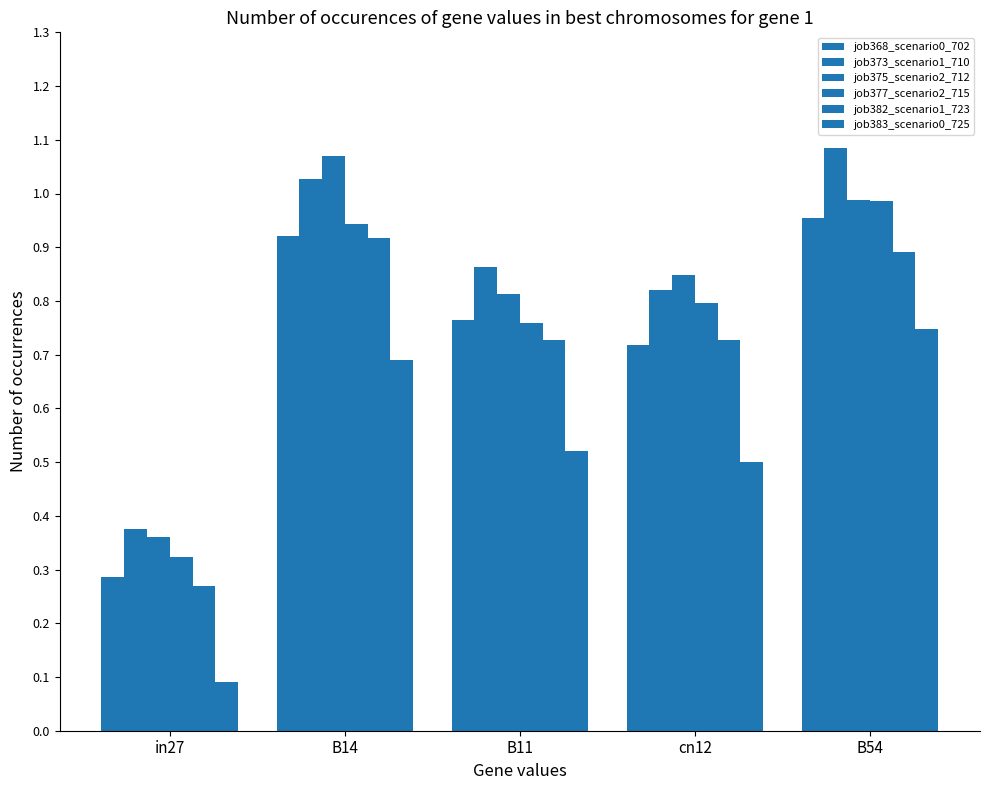

How many bars are there in each group?

6